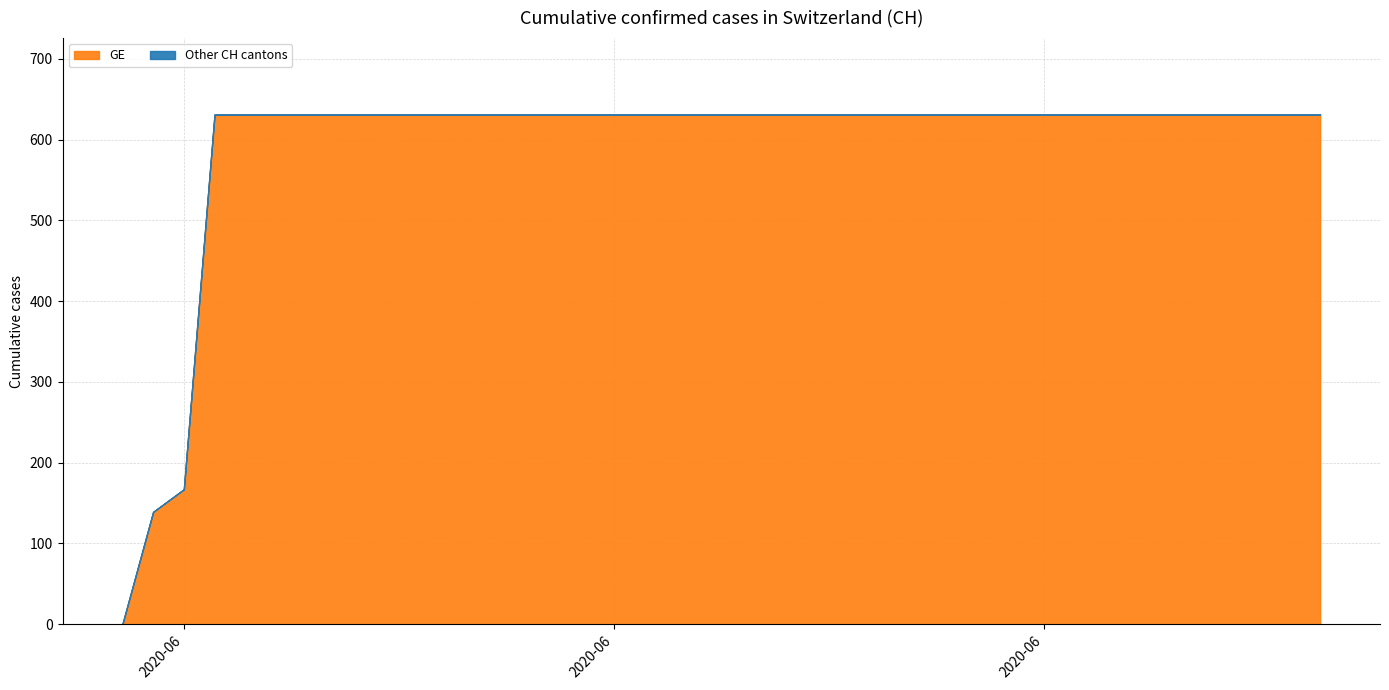

The value of CH at 2020-06-28 is 182. True or false?

False